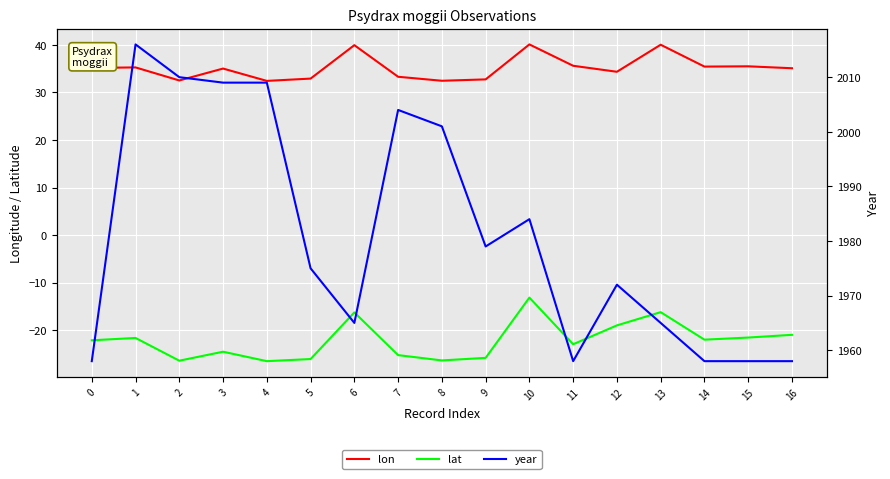

What is the sum of all lat values?

-376.3